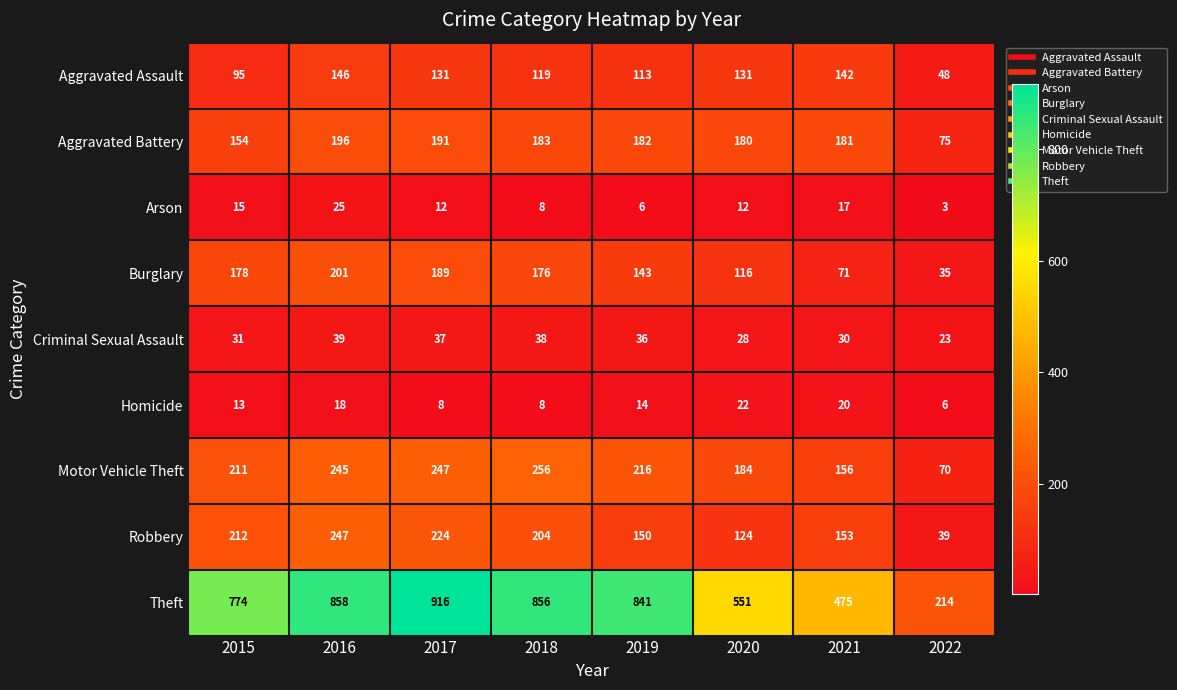

What is the difference between the maximum and minimum values in the Homicide series?

16